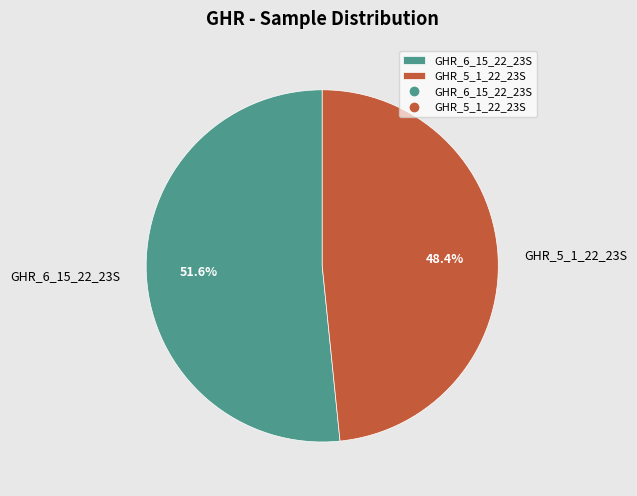

Does GHR_5_1_22_23S account for over 50% of the chart?

No